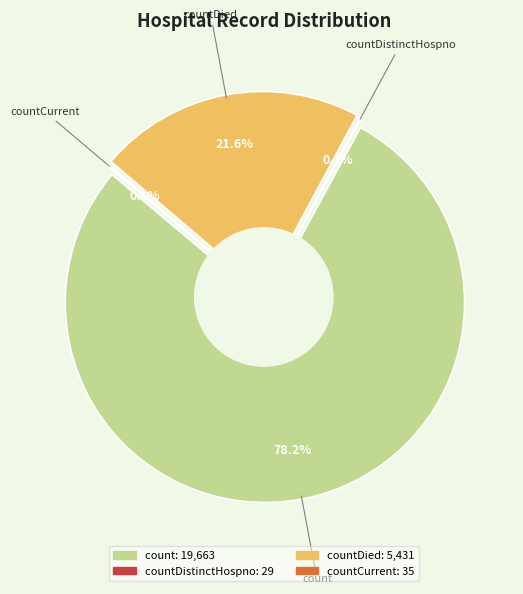

What is the majority slice?

count